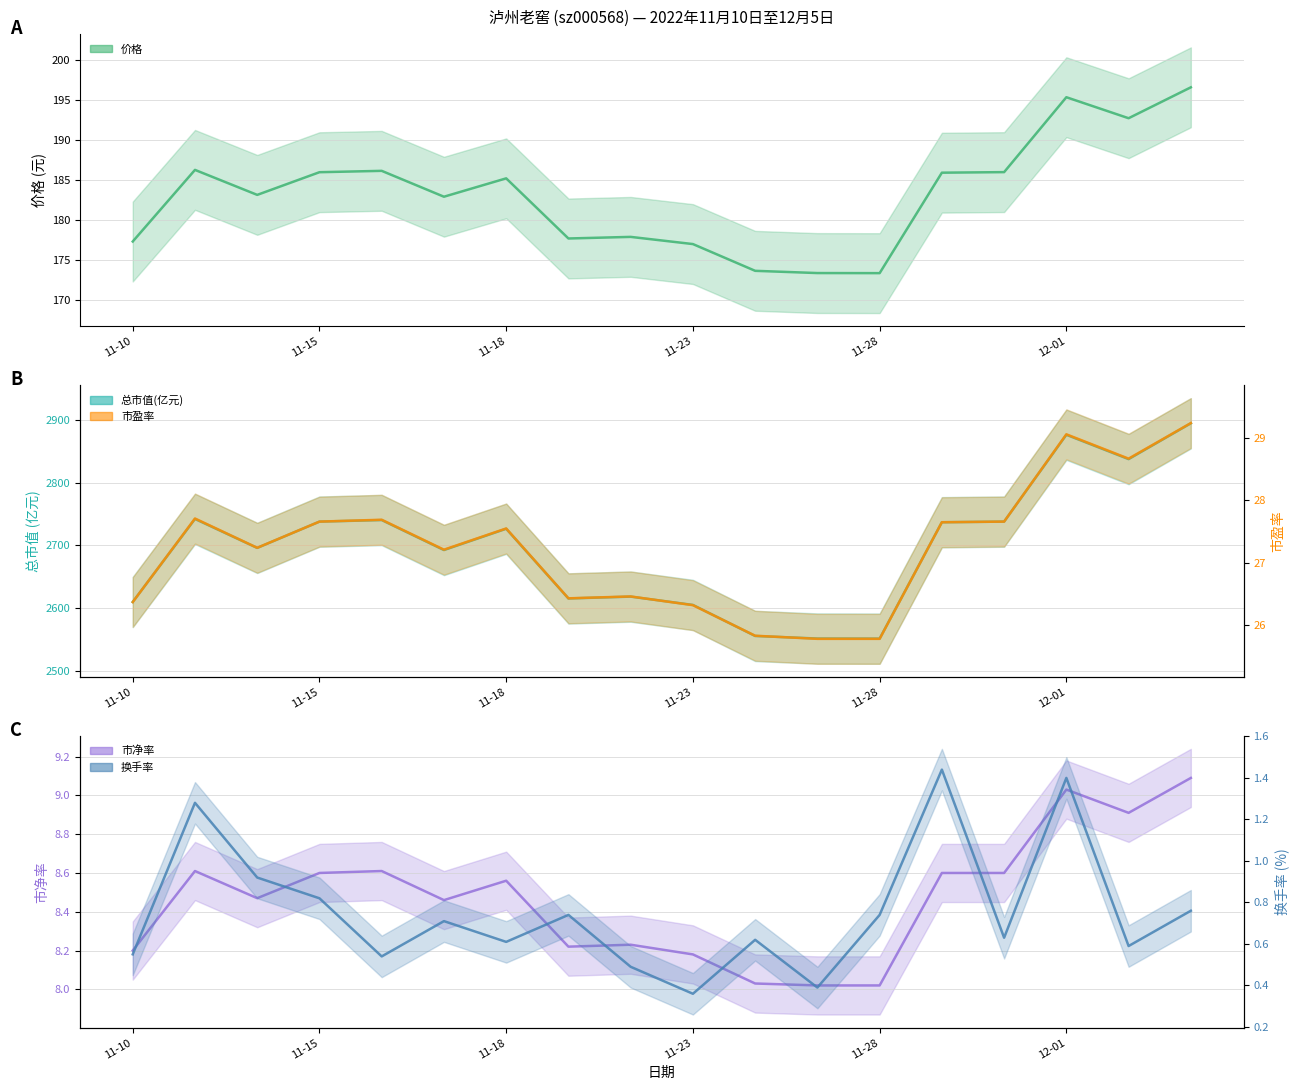

Rank the series at 2022-11-25 from highest to lowest value.

总市值(亿元), 价格, 市盈率, 市净率, 换手率